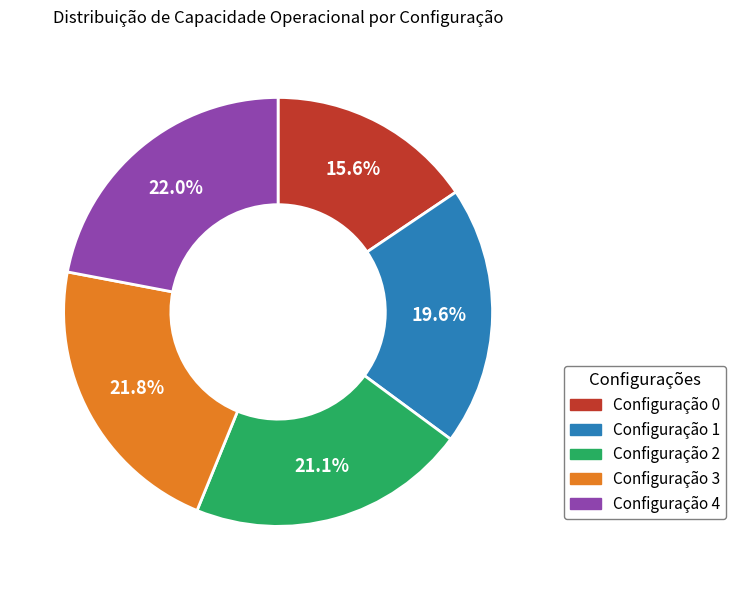

Is there a majority slice in this chart?

No